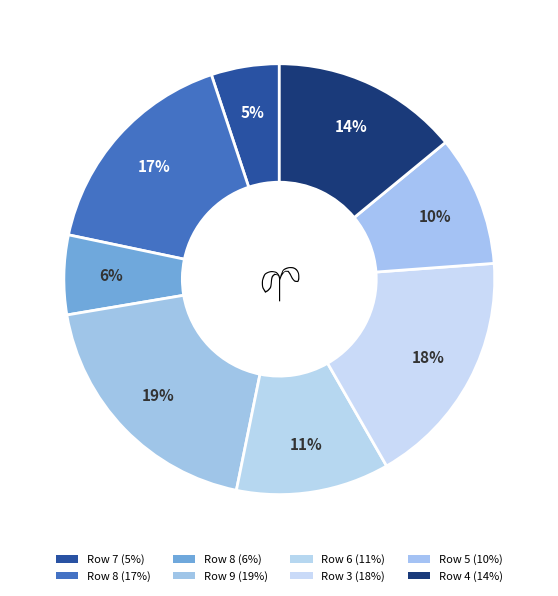

Count the number of slices in the pie.

8